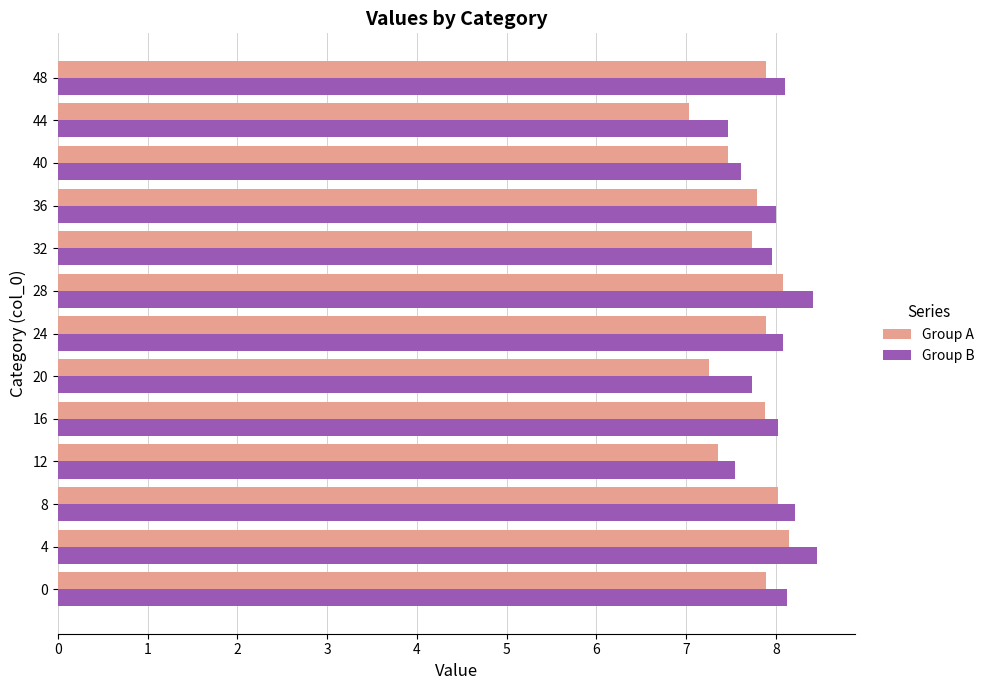

Which series changed the most between 4 and 40?

Group B